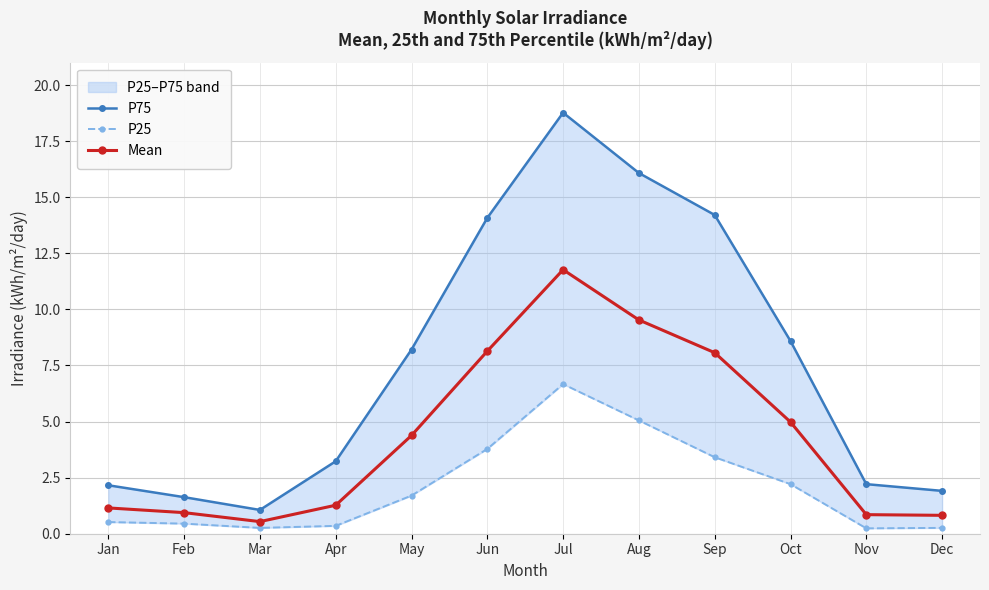

Is this an area chart (filled region under the line)?

No